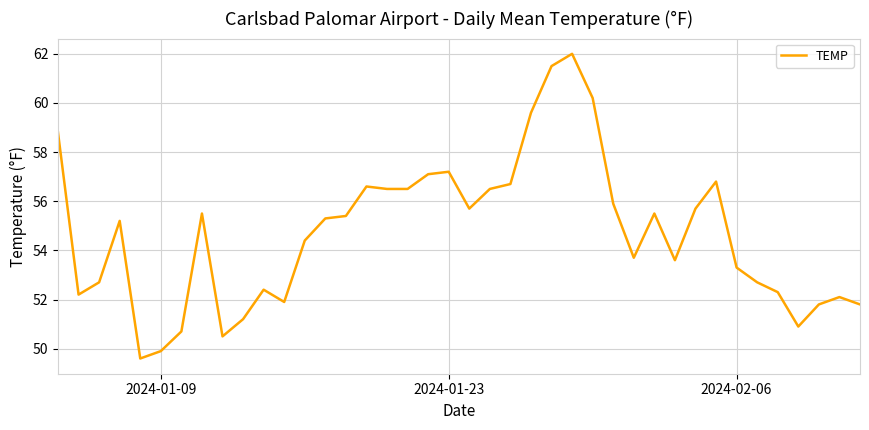

What is the greatest value displayed?

62.0